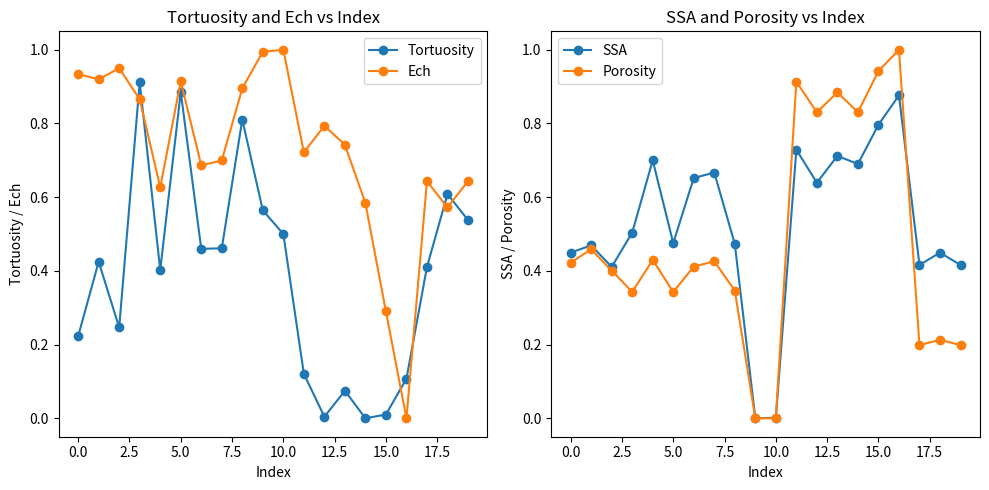

Reading left to right, what are all the values shown in this chart?

Tortuosity: 0.2	0.4	0.2	0.9	0.4	0.9	0.5	0.5	0.8	0.6	0.5	0.1	0.0	0.1	0.0	0.0	0.1	0.4	0.6	0.5
Ech: 0.9	0.9	1.0	0.9	0.6	0.9	0.7	0.7	0.9	1.0	1.0	0.7	0.8	0.7	0.6	0.3	0.0	0.6	0.6	0.6
SSA: 0.4	0.5	0.4	0.5	0.7	0.5	0.7	0.7	0.5	0.0	0.0	0.7	0.6	0.7	0.7	0.8	0.9	0.4	0.4	0.4
Porosity: 0.4	0.5	0.4	0.3	0.4	0.3	0.4	0.4	0.3	0.0	0.0	0.9	0.8	0.9	0.8	0.9	1.0	0.2	0.2	0.2